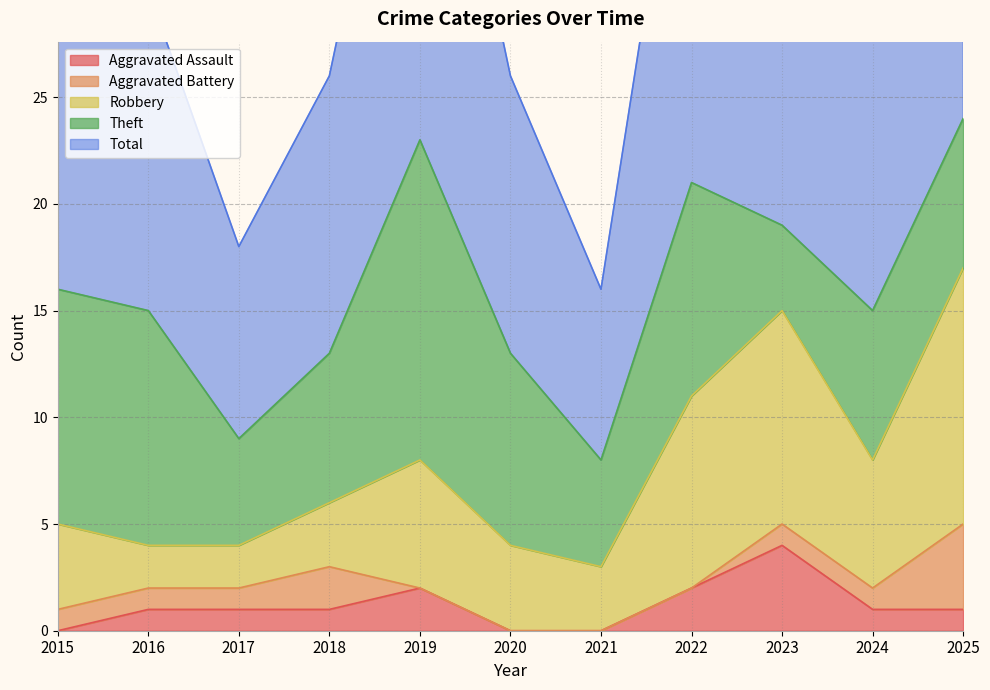

The value of Aggravated Assault at 2017 is 1. True or false?

True